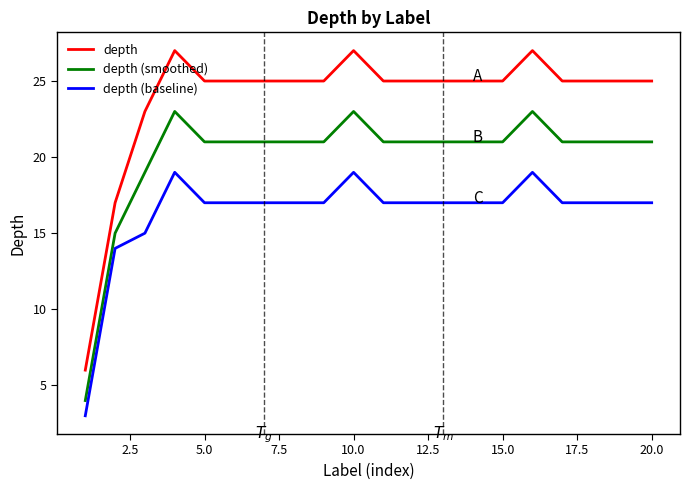

Rank the series by their average value, from highest to lowest.

depth, depth (smoothed), depth (baseline)